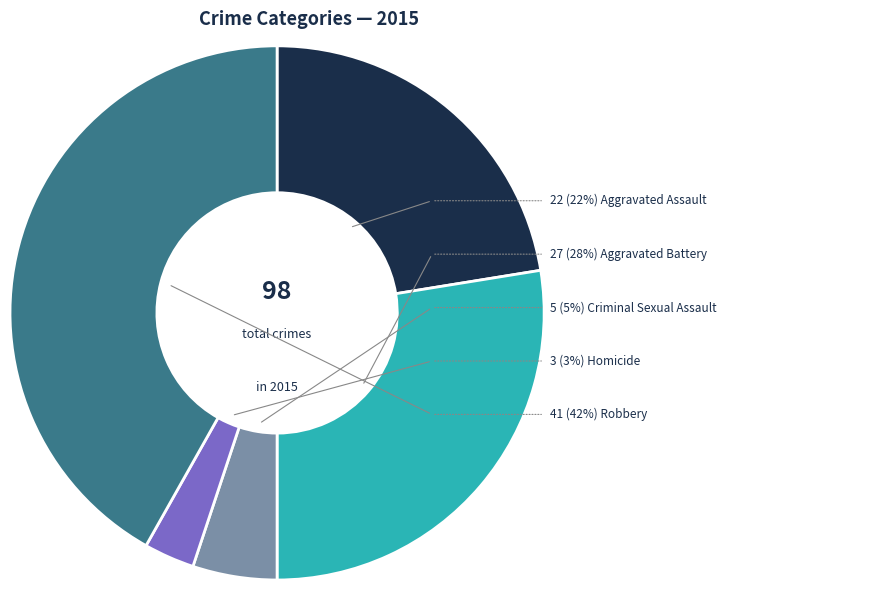

Between Aggravated Assault and Criminal Sexual Assault, which is larger?

Aggravated Assault